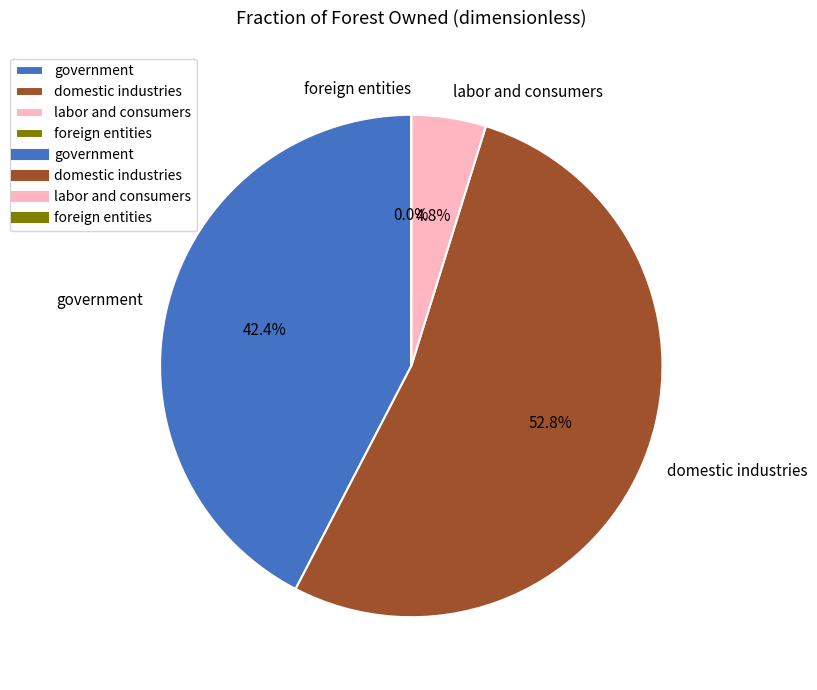

Which category has the smallest portion of the pie?

foreign entities